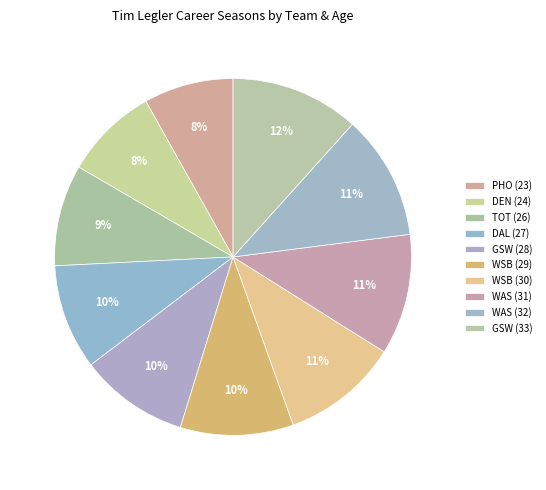

To the nearest percent, what is the difference between the largest and smallest slice percentages?

4%